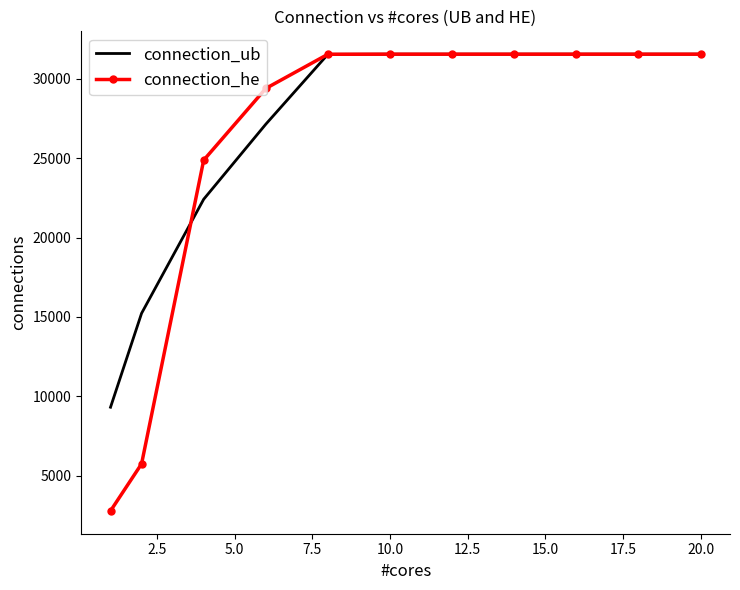

How many values in the connection_he series are below 31557?

5